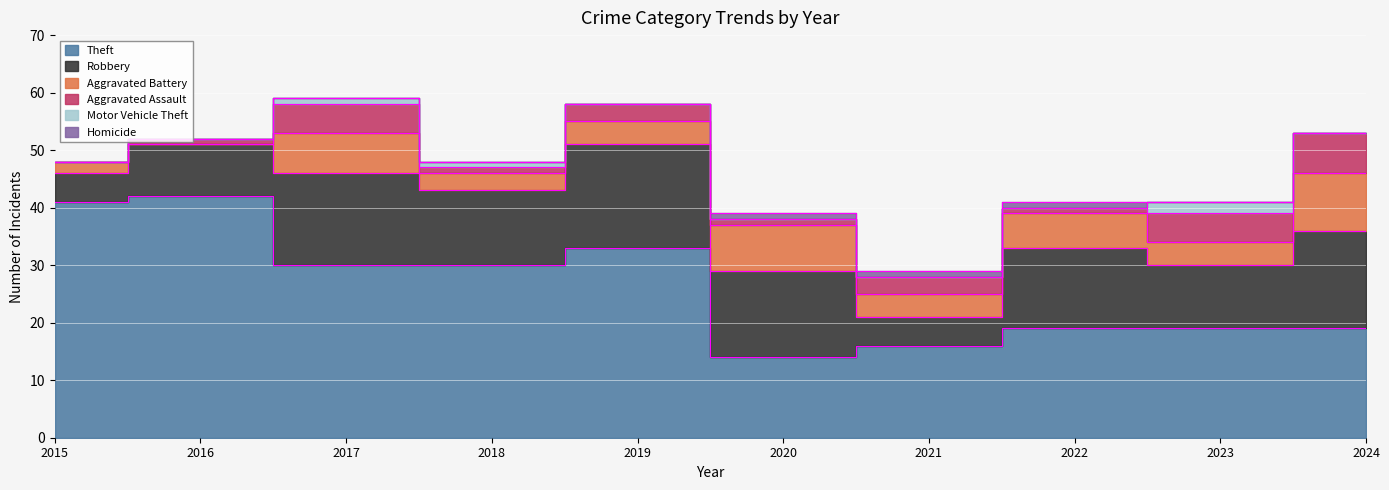

What is the difference between the second highest and minimum values in the Homicide series?

1